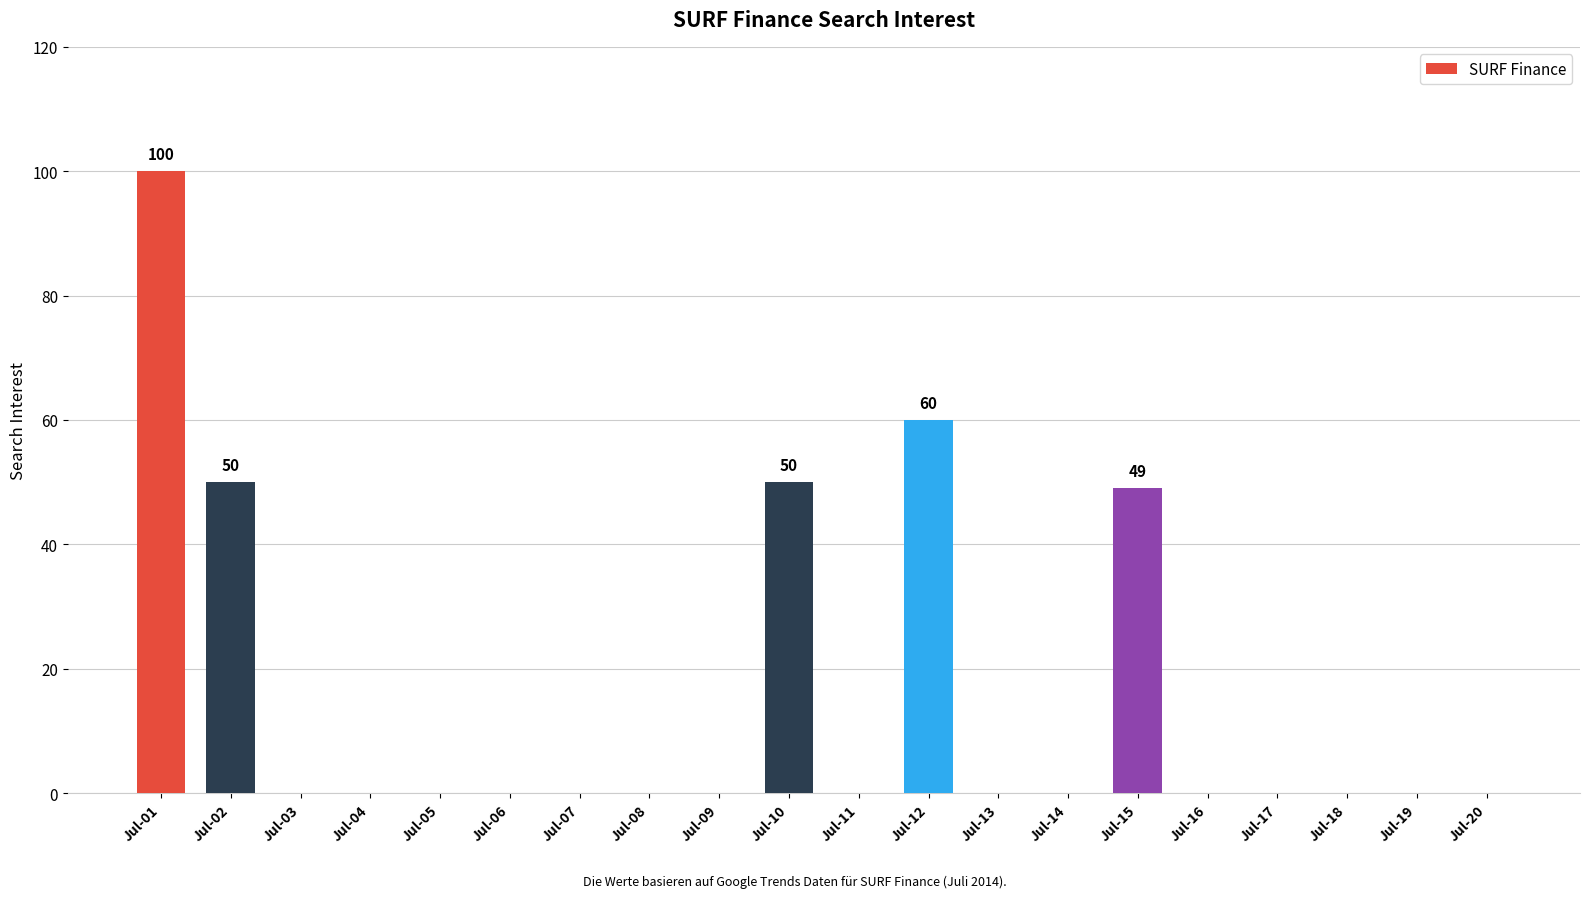

The value at Jul-15 is 10. True or false?

False